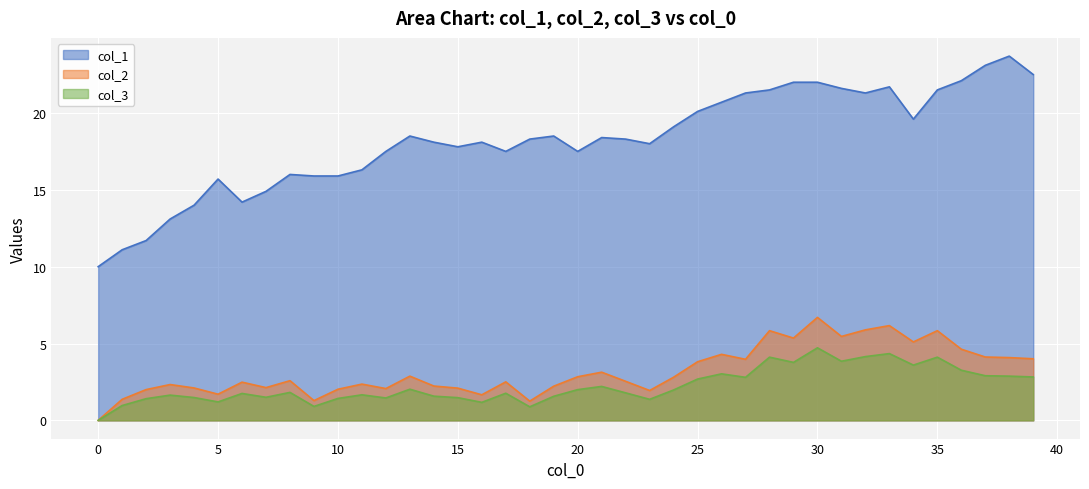

What is the value of the col_2 point at the 30th from the left?

5.4